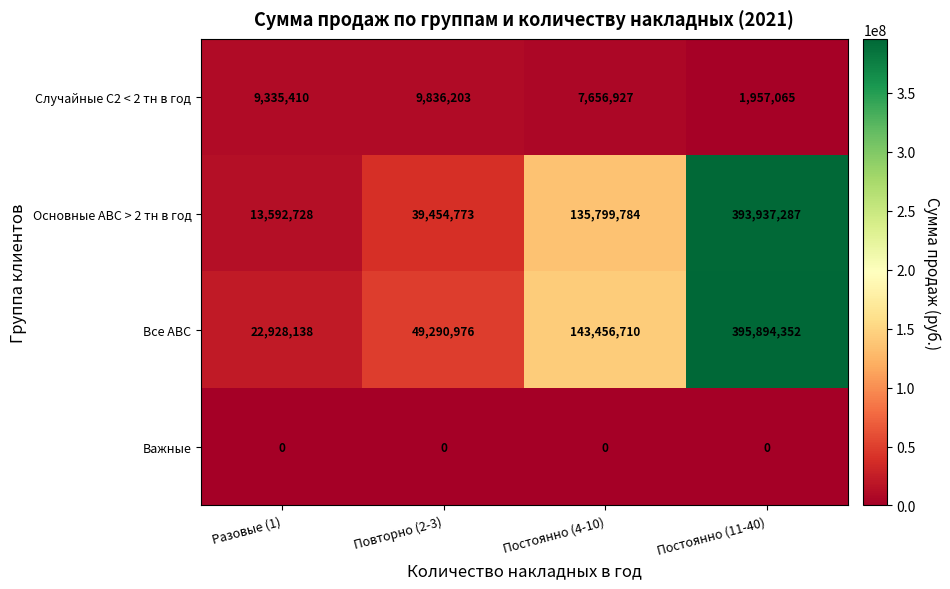

Is it true that Случайные С2 < 2 тн в год equals 7656927 at Постоянно (4-10)?

True